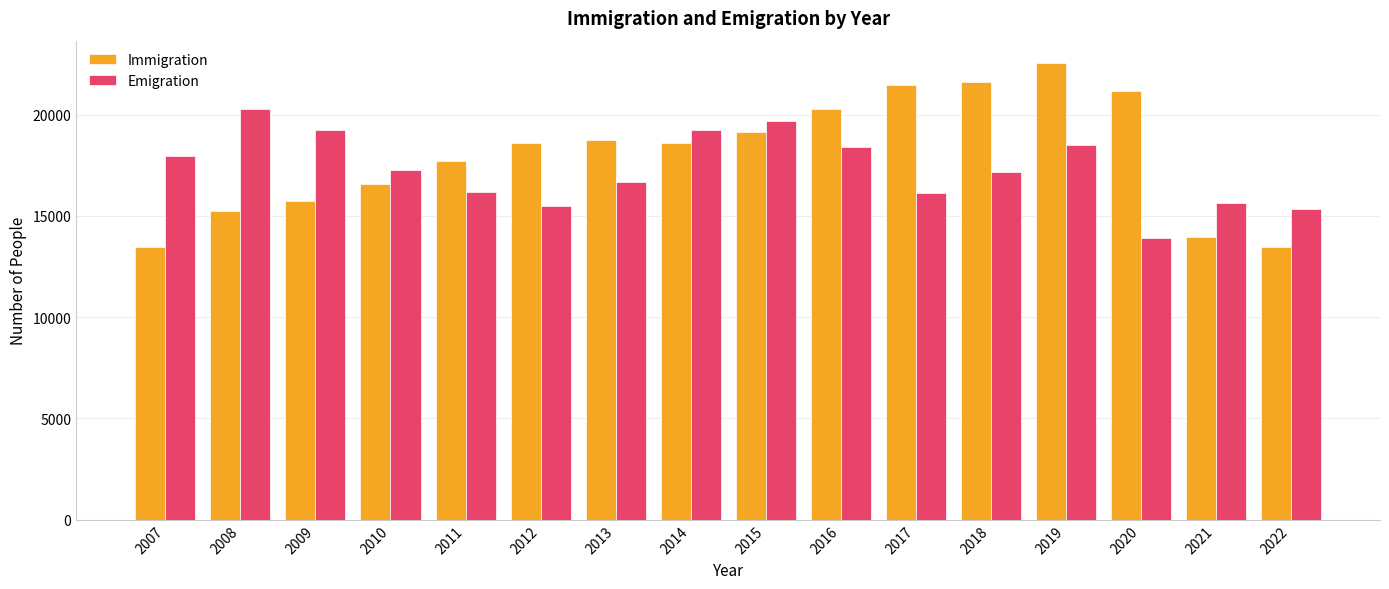

How many data points does each series have?

16